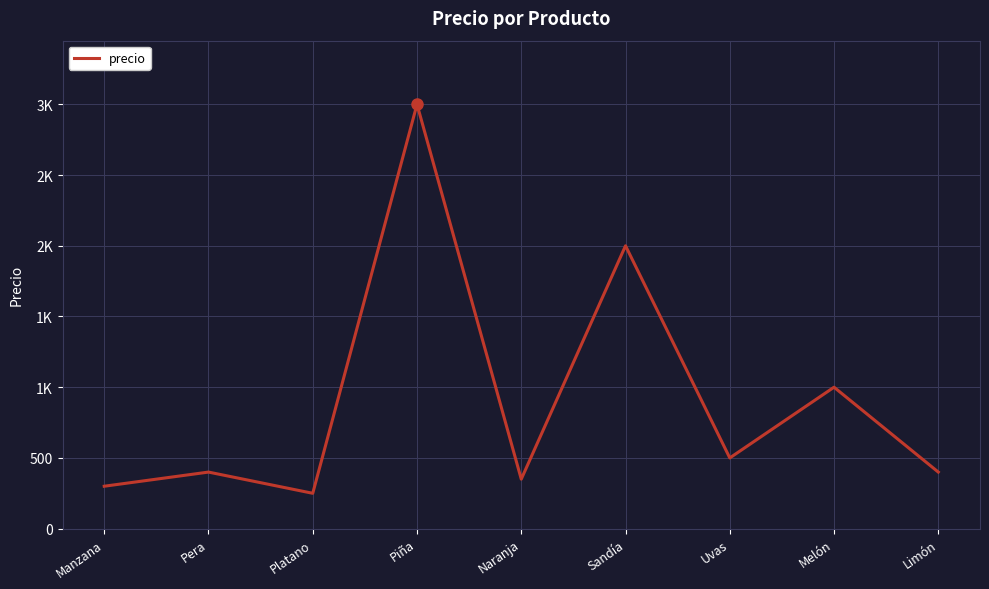

Rank the categories by value from lowest to highest.

Platano, Manzana, Naranja, Pera, Limón, Uvas, Melón, Sandía, Piña